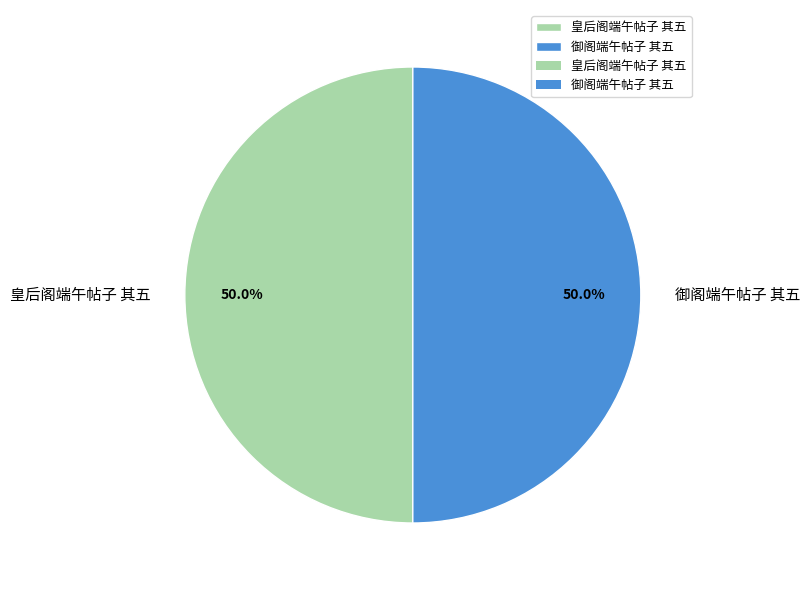

Count the number of slices in the pie.

2